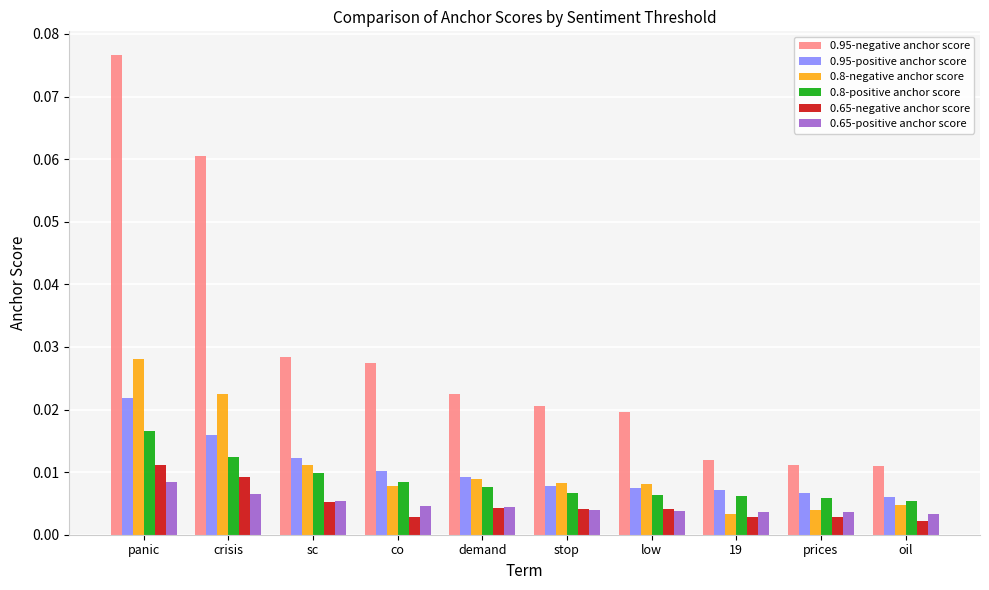

How many 0.65-positive anchor score values are between 0 and 1?

10